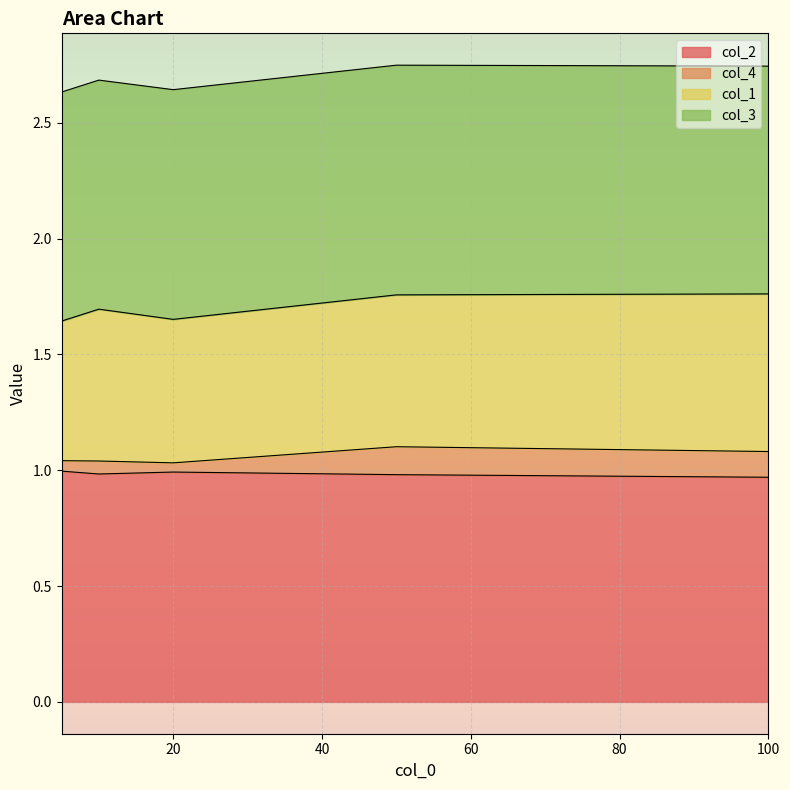

What is the highest value of the col_2 series?

1.0